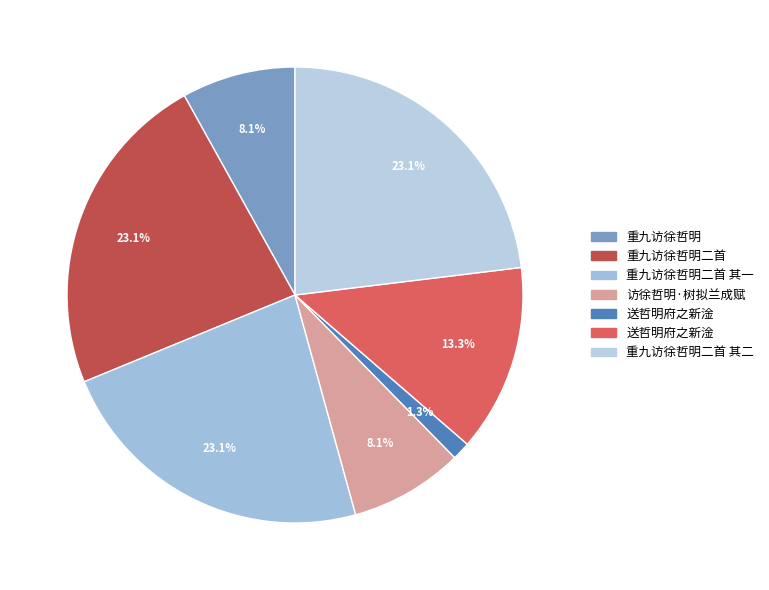

How many slices are in this pie chart?

7